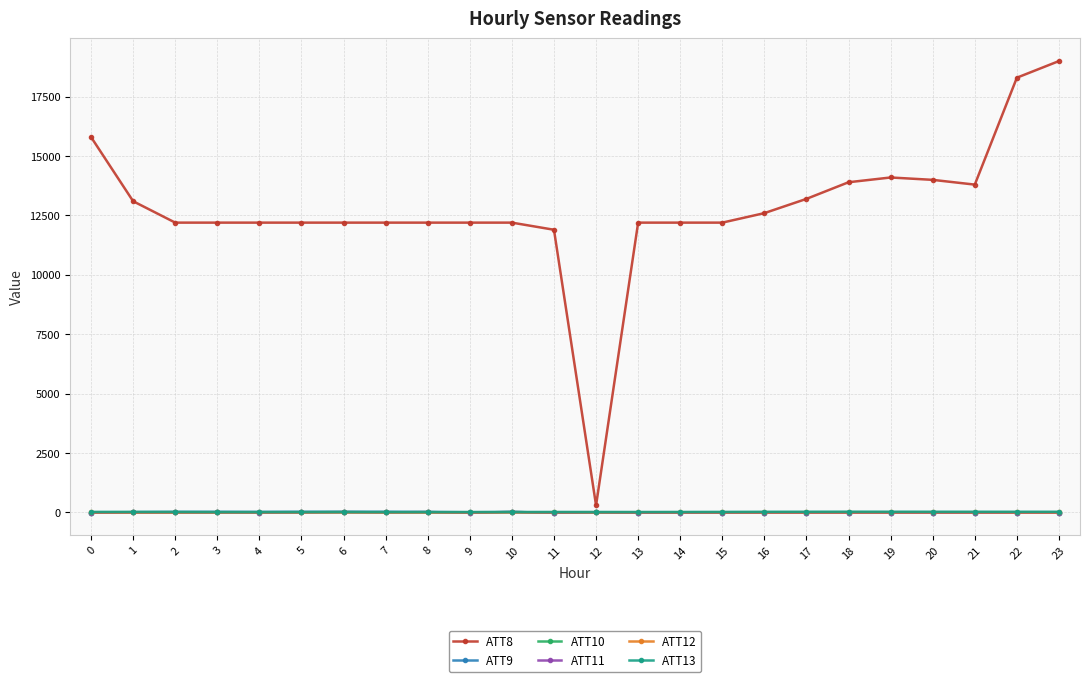

What are all the series names shown in the legend?

ATT8, ATT9, ATT10, ATT11, ATT12, ATT13